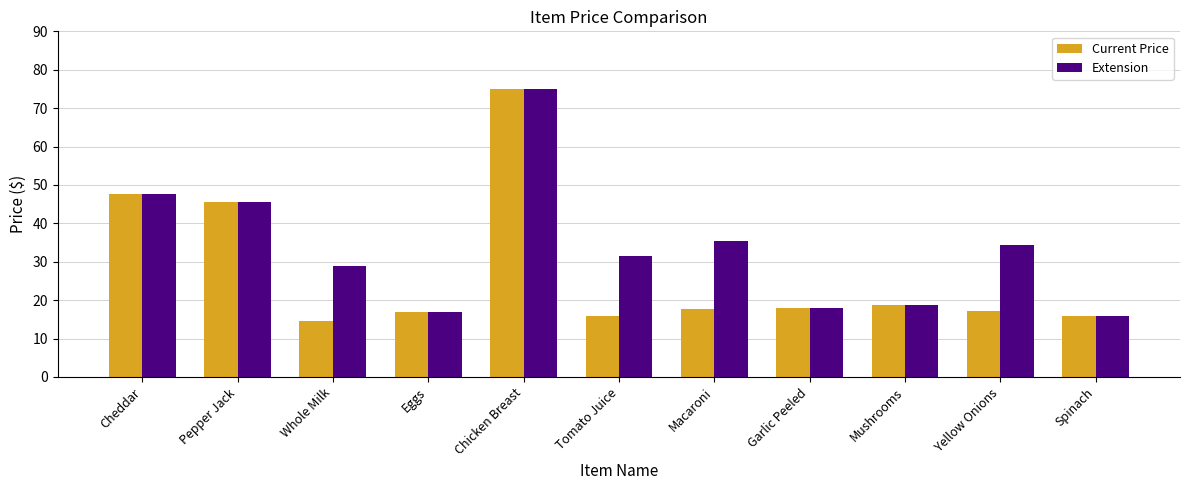

Read the Extension value at Eggs.

17.0